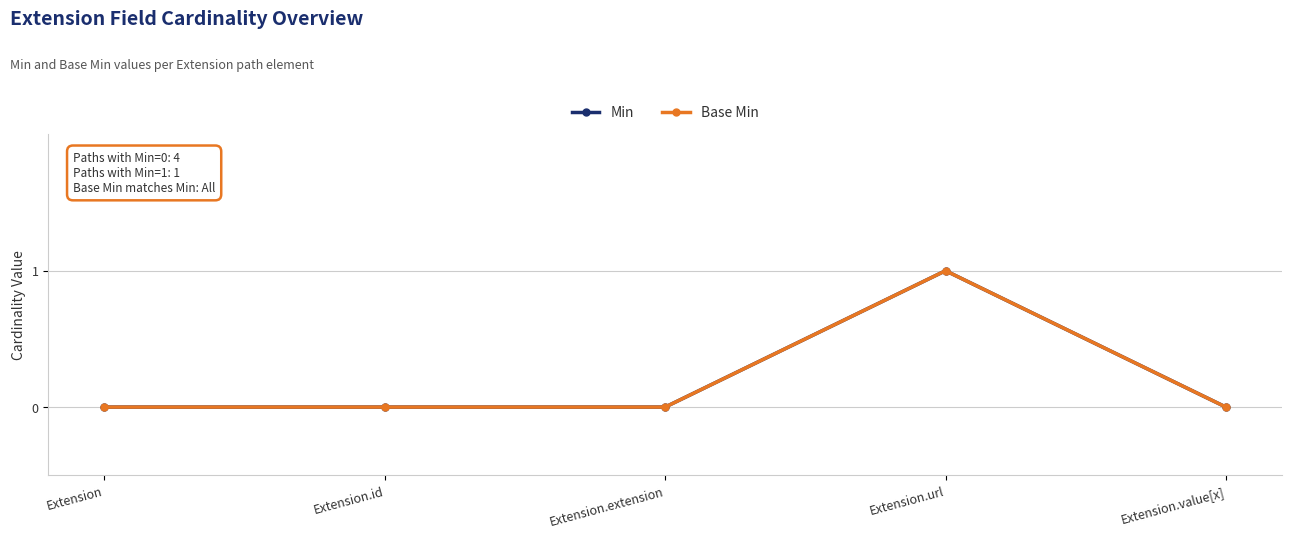

What is the sum of all Min values?

1